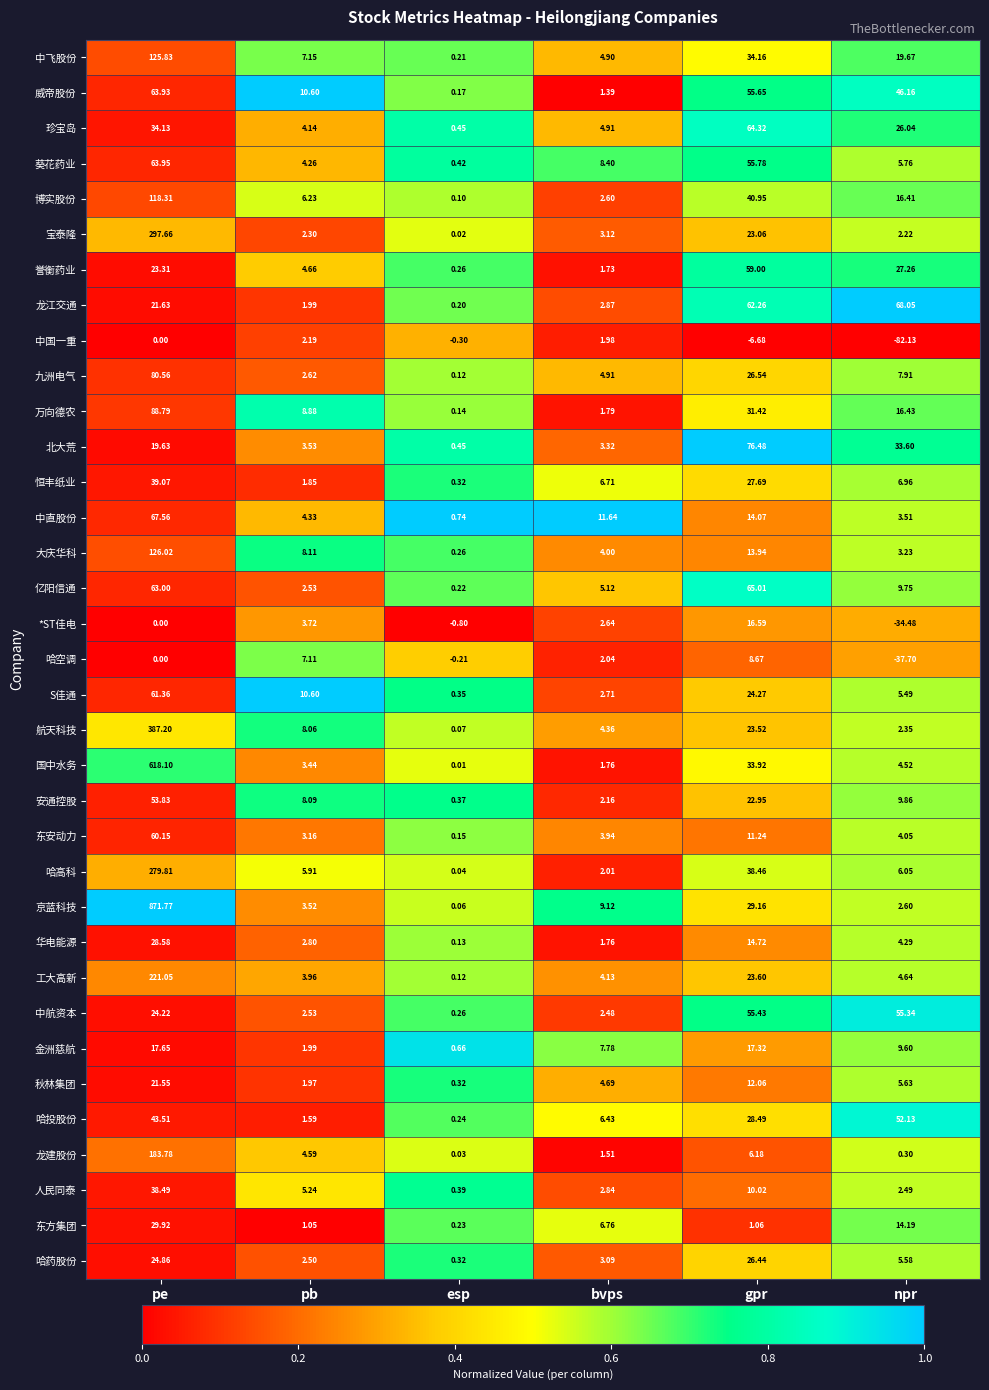

At how many categories does at least one series exceed 0?

6